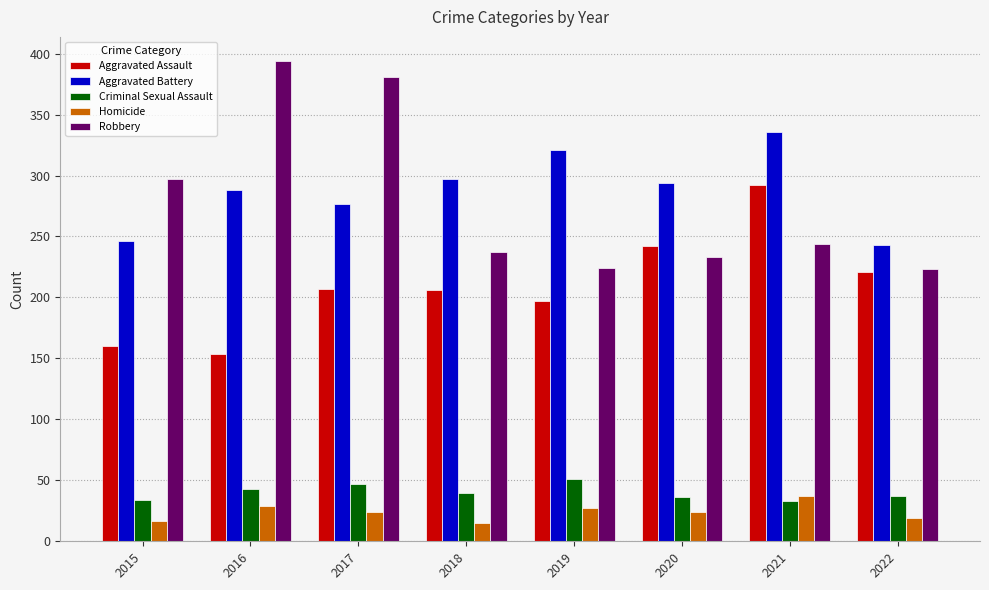

What are all the series names shown in the legend?

Aggravated Assault, Aggravated Battery, Criminal Sexual Assault, Homicide, Robbery